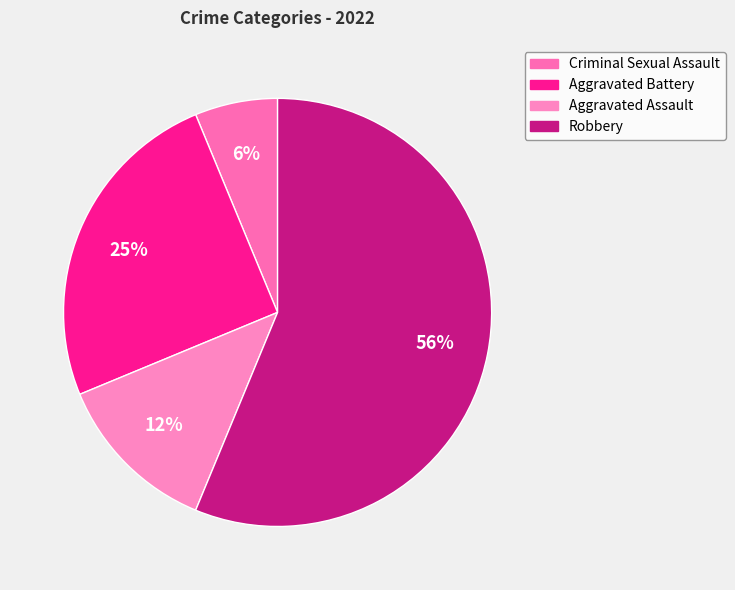

How many segments does this pie chart have?

4